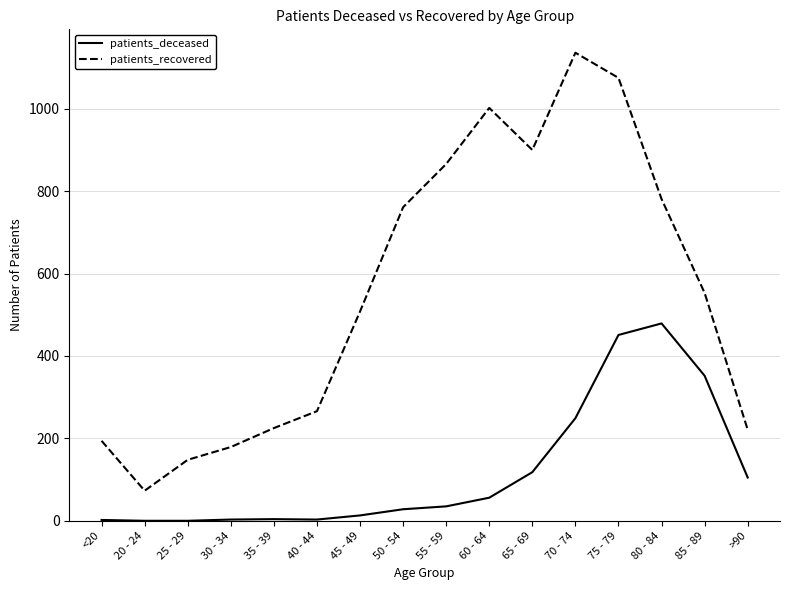

What value does the patients_recovered series have at 75 - 79?

1075